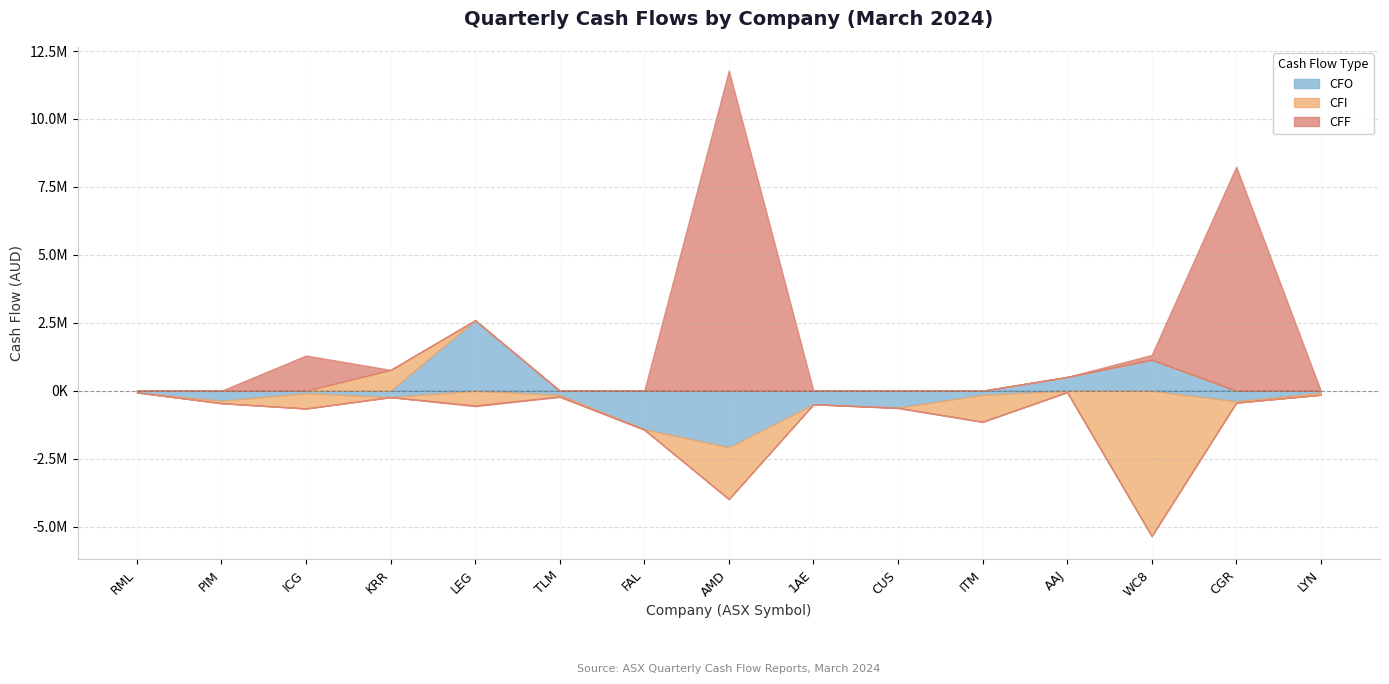

What is the difference between the maximum and minimum values in the CFO series?

4671000